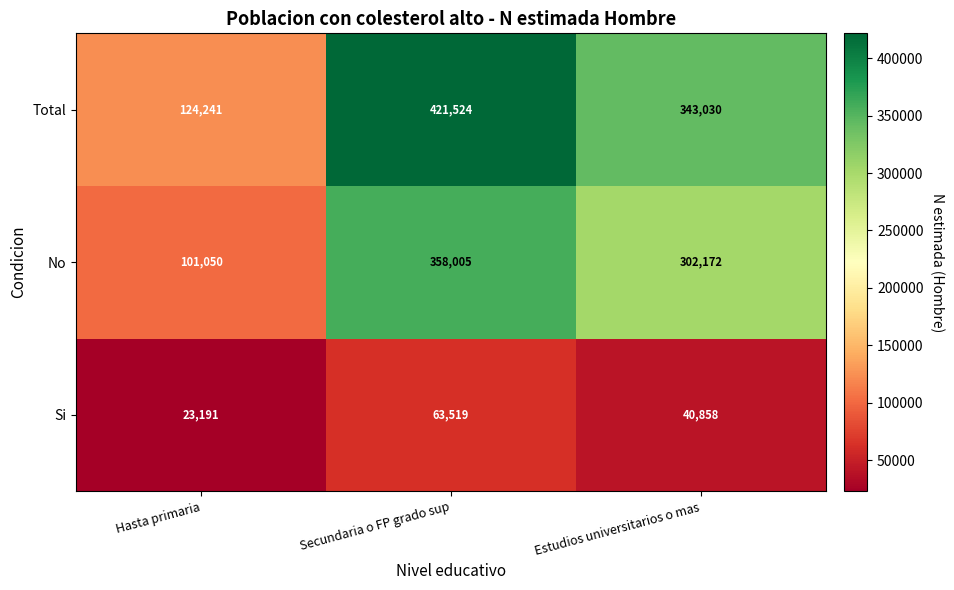

True or false: No has a value of 358005 at Secundaria o FP grado sup.

True